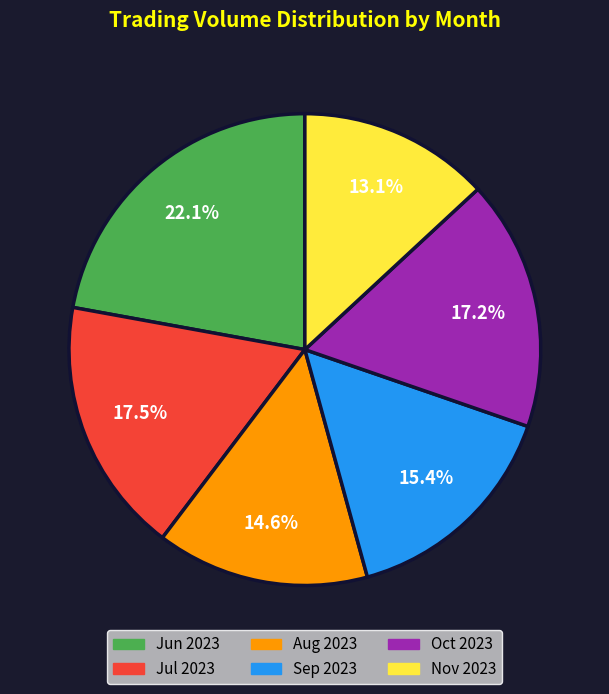

Does any single category account for the majority?

No